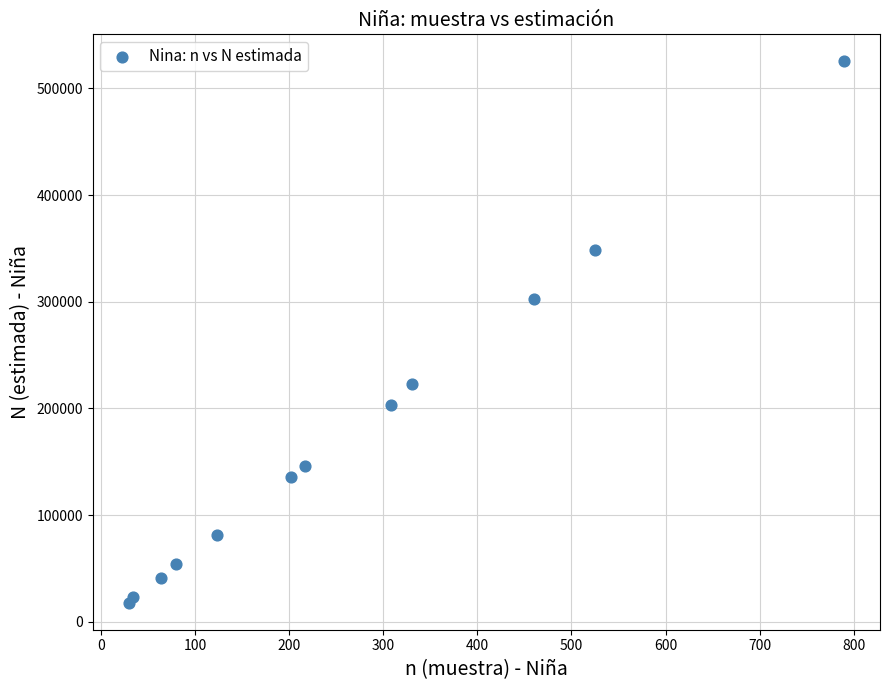

What Y value in the scatter plot is closest to 271635?

302716